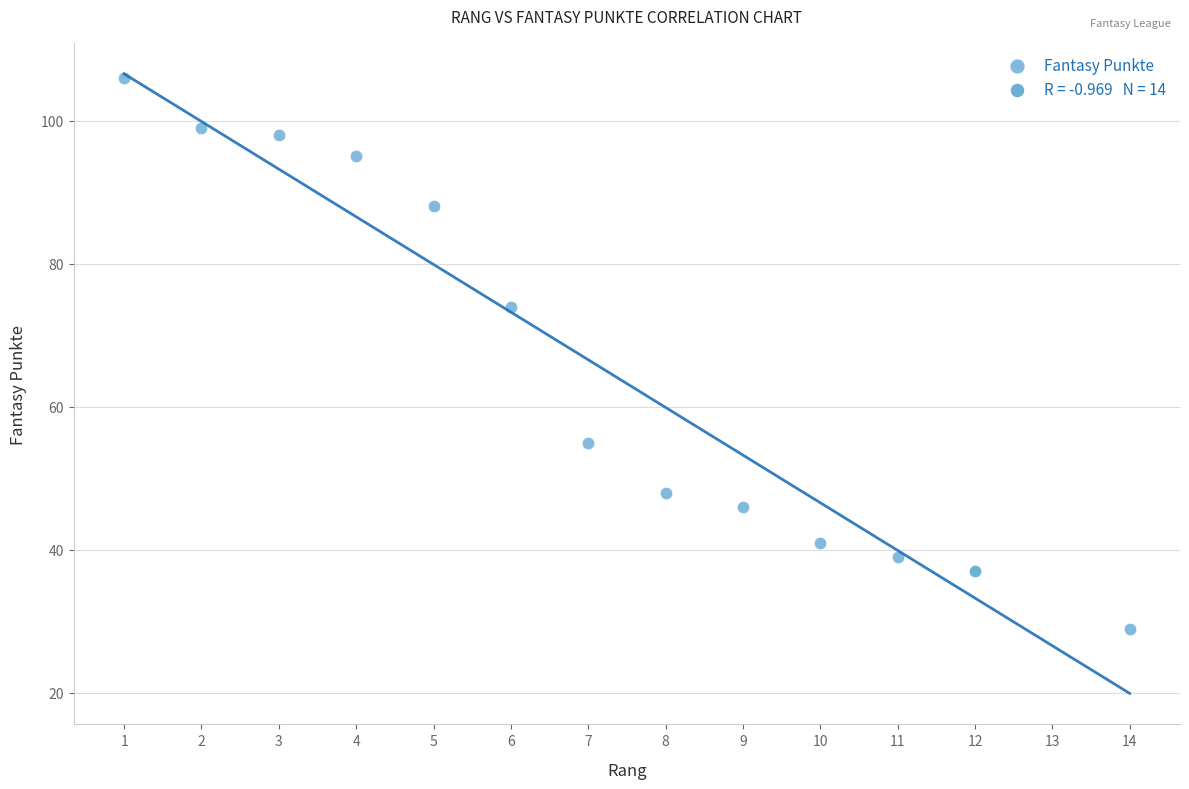

What Y value in the scatter plot is closest to 67?

74